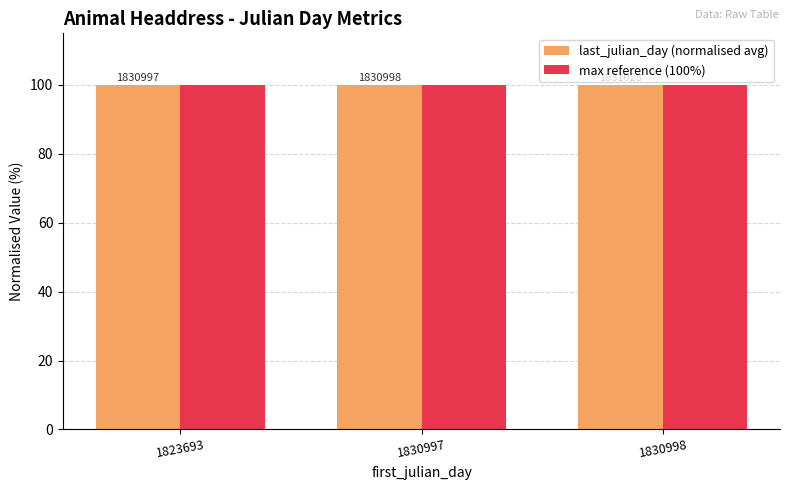

What is the sum of all max reference (100%) values?

300.0